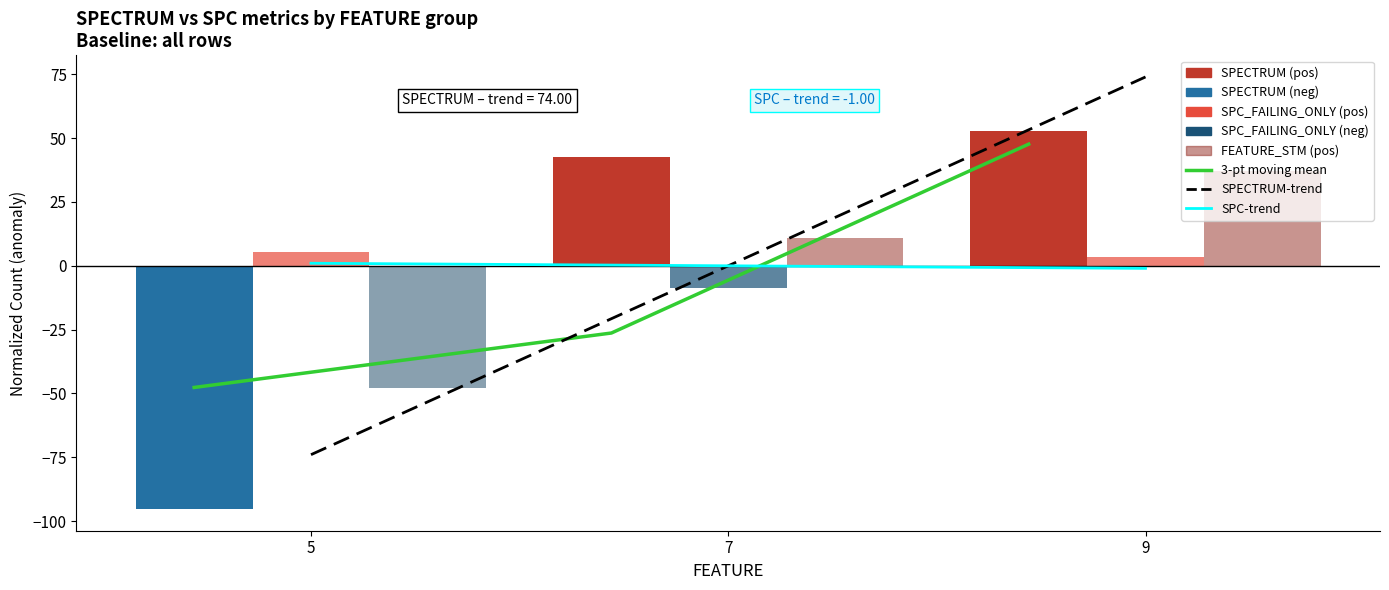

Read the SPECTRUM-trend value at 9.

74.0